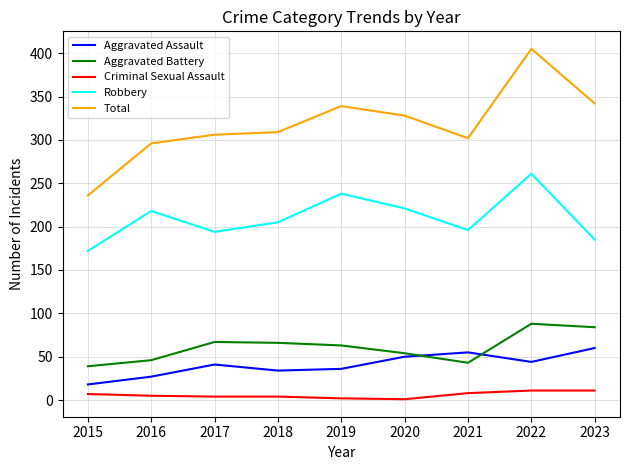

At 2020, list the series in order from largest to smallest.

Total, Robbery, Aggravated Battery, Aggravated Assault, Criminal Sexual Assault